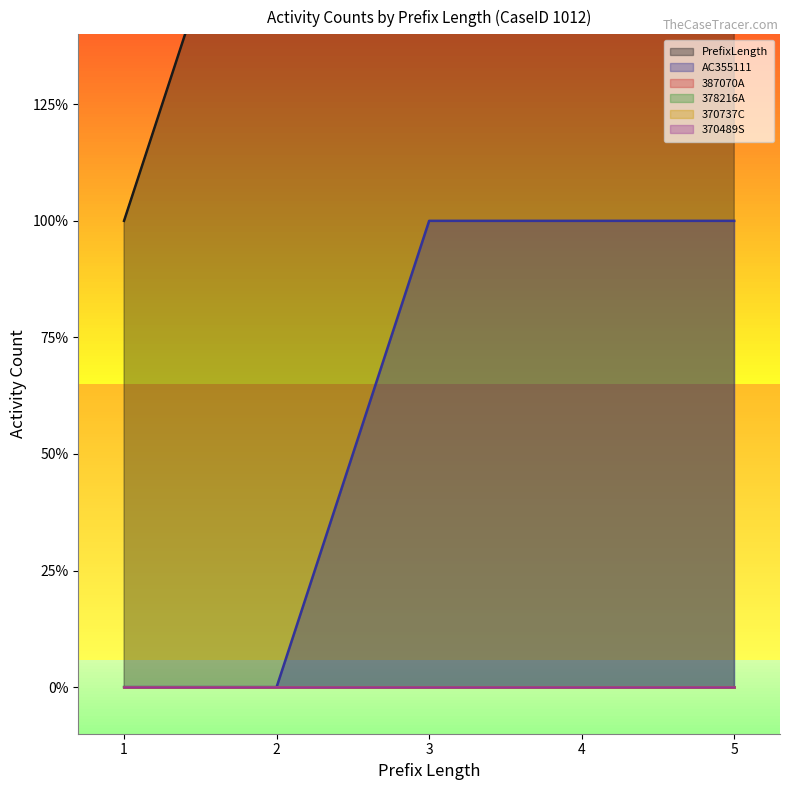

True or false: 387070A and PrefixLength cross at least once.

False